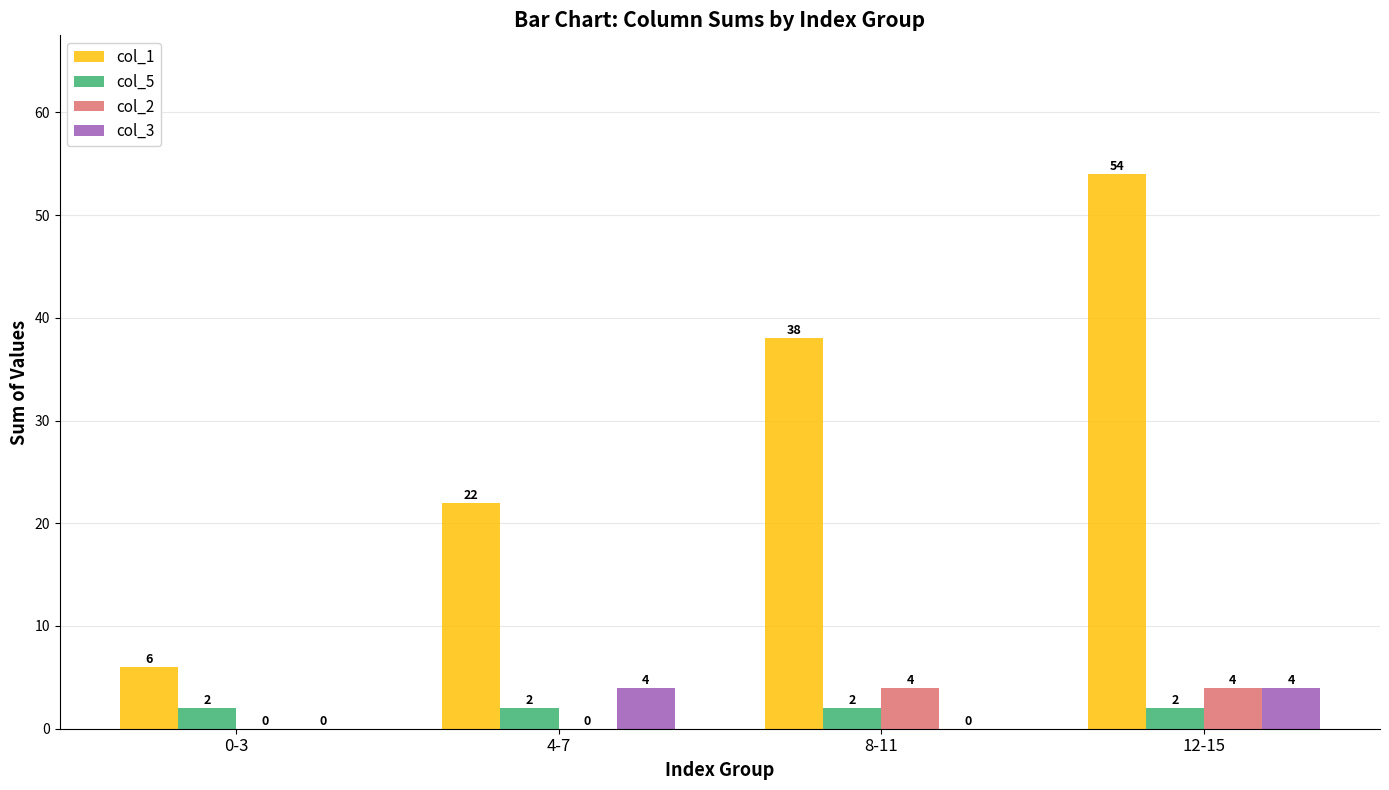

How many groups of bars are there?

4